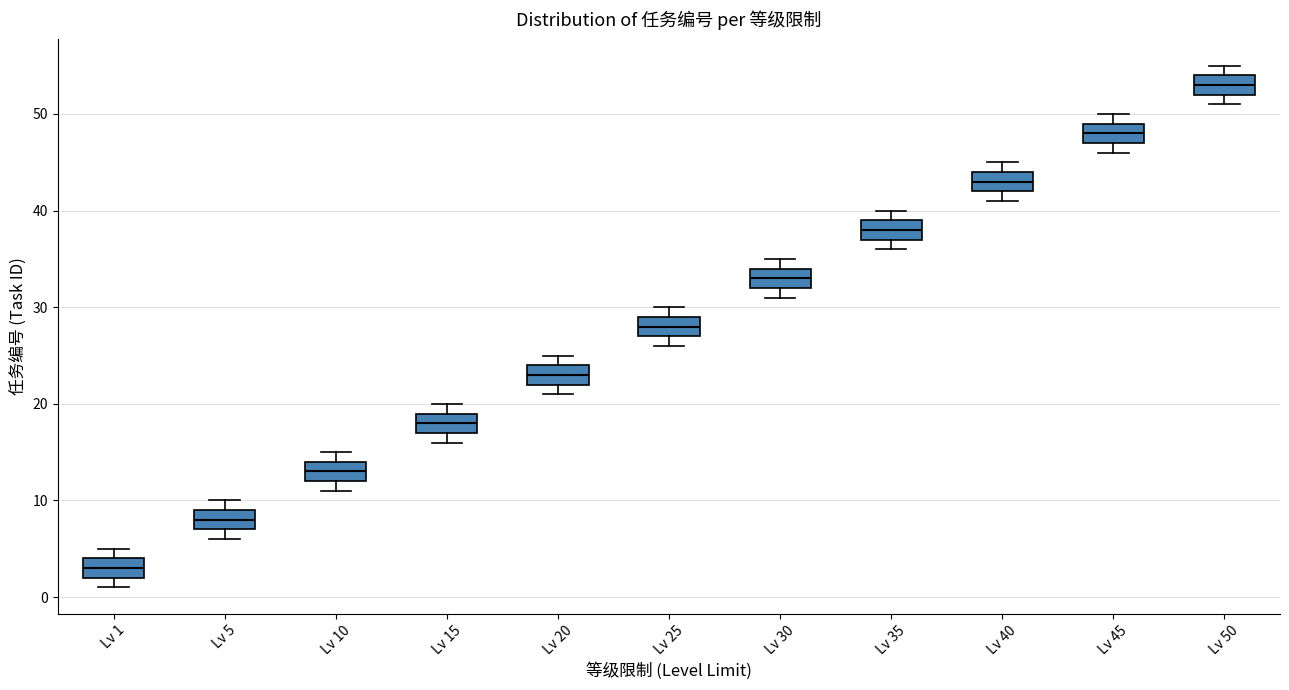

Reading left to right, transcribe this box plot: for each box, give where its median line is, the range the box spans, and where its two whiskers end, as read against the y-axis. The values are not printed on the chart, so give them approximately, as read against the axis.

Lv 1: median 3, box 2 to 4, whiskers 1 to 5
Lv 5: median 8, box 7 to 9, whiskers 6 to 10
Lv 10: median 13, box 12 to 14, whiskers 11 to 15
Lv 15: median 18, box 17 to 19, whiskers 16 to 20
Lv 20: median 23, box 22 to 24, whiskers 21 to 25
Lv 25: median 28, box 27 to 29, whiskers 26 to 30
Lv 30: median 33, box 32 to 34, whiskers 31 to 35
Lv 35: median 38, box 37 to 39, whiskers 36 to 40
Lv 40: median 43, box 42 to 44, whiskers 41 to 45
Lv 45: median 48, box 47 to 49, whiskers 46 to 50
Lv 50: median 53, box 52 to 54, whiskers 51 to 55